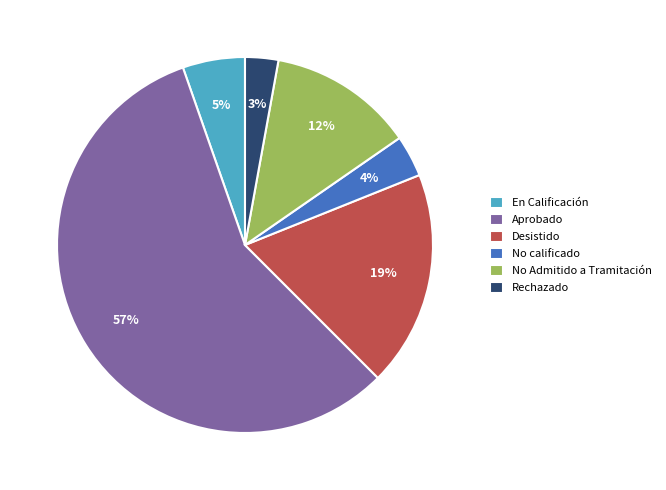

Which category has the smallest portion of the pie?

Rechazado